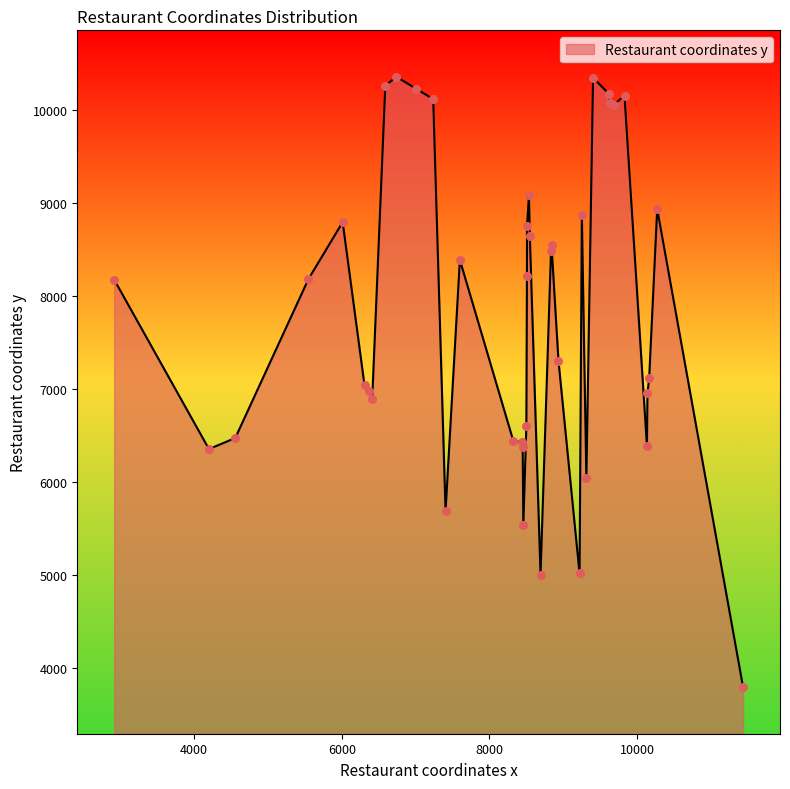

What is the smallest value displayed?

3787